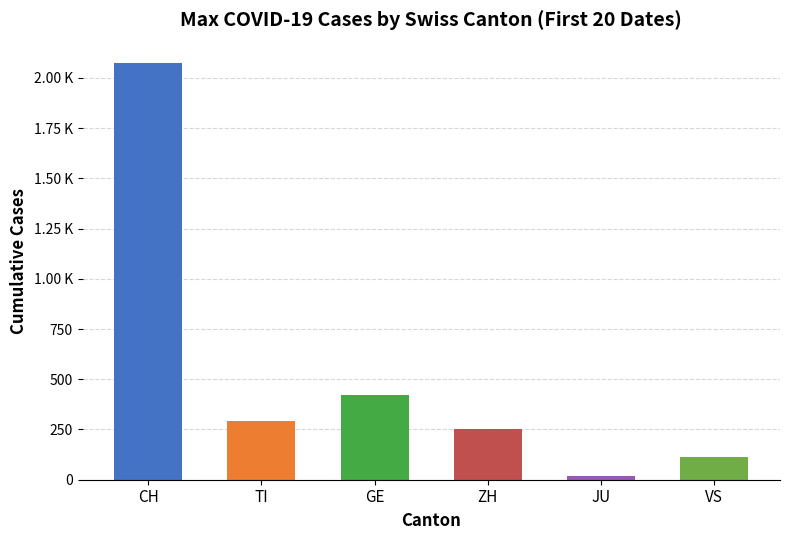

What are all the series names shown in the legend?

CH, TI, GE, ZH, JU, VS